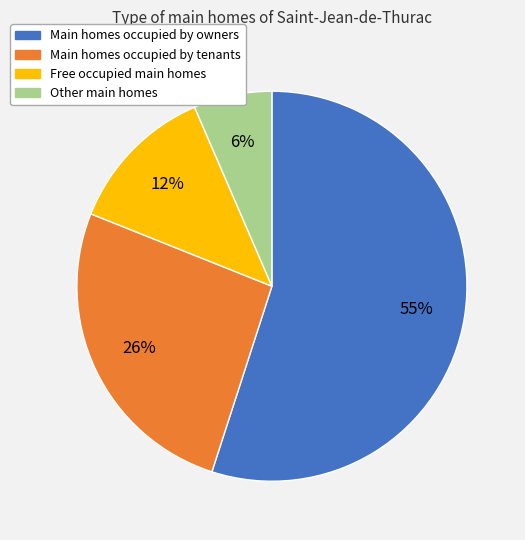

To the nearest percent, what is the average slice percentage?

25%